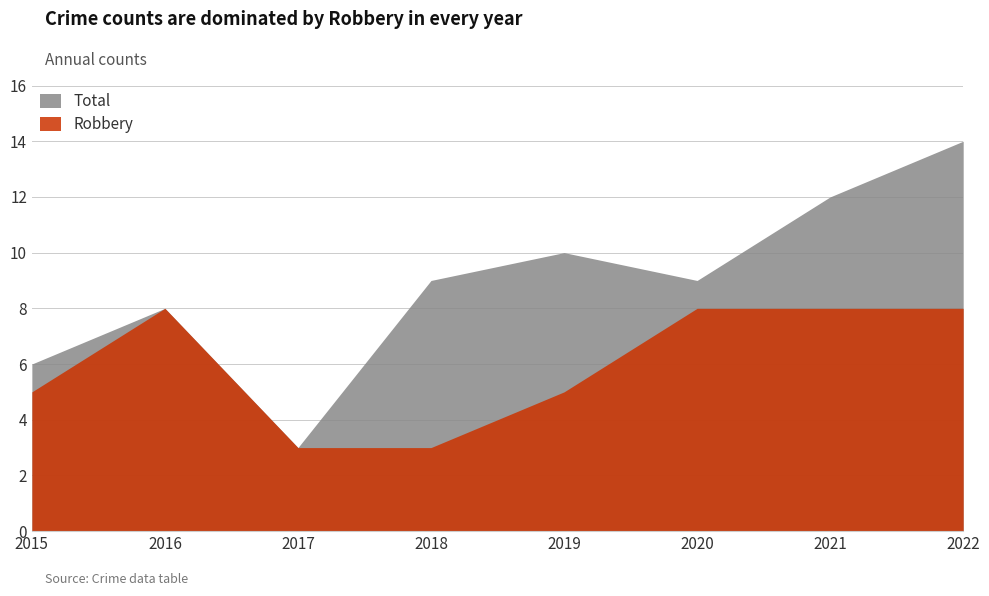

What is the sum of the Robbery values at 2017 and 2015?

8